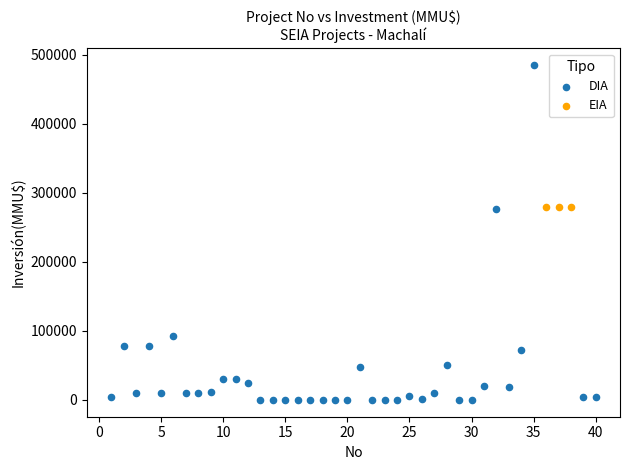

Which series reaches the minimum Y coordinate?

DIA